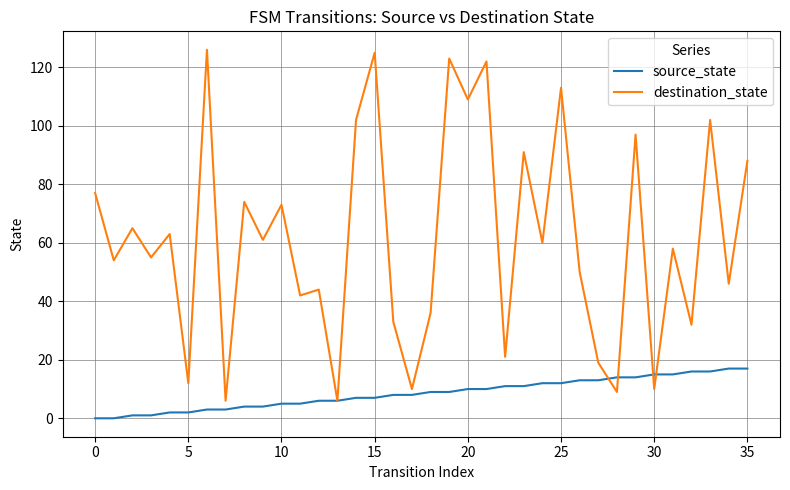

What is the highest value of the source_state series?

17